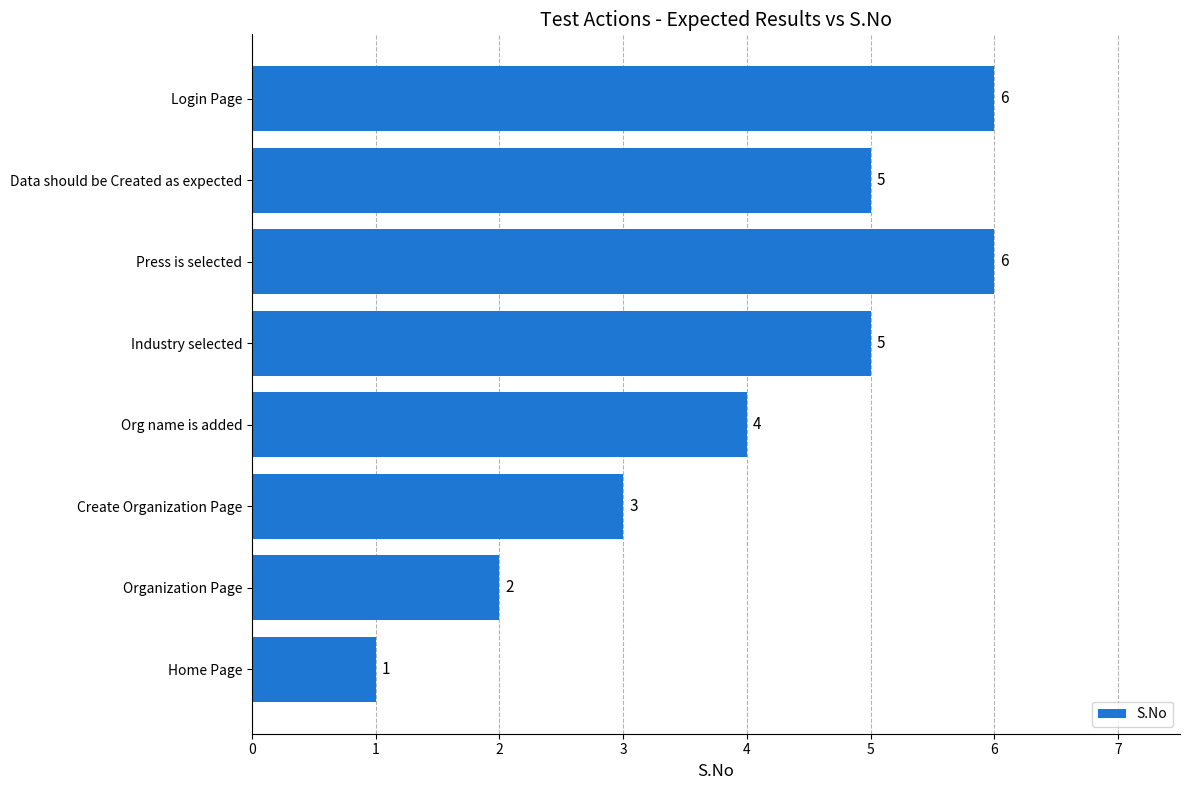

What is the sum of the values at Data should be Created as expected and Login Page?

11